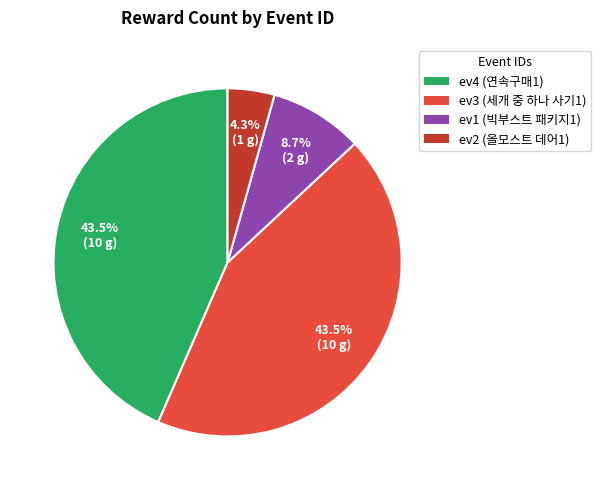

What is the smallest slice in the pie chart?

ev2